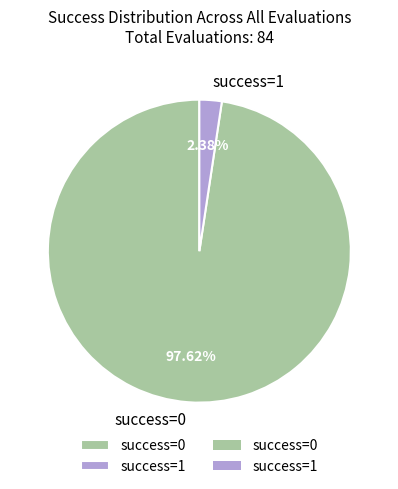

Does any single category account for the majority?

Yes